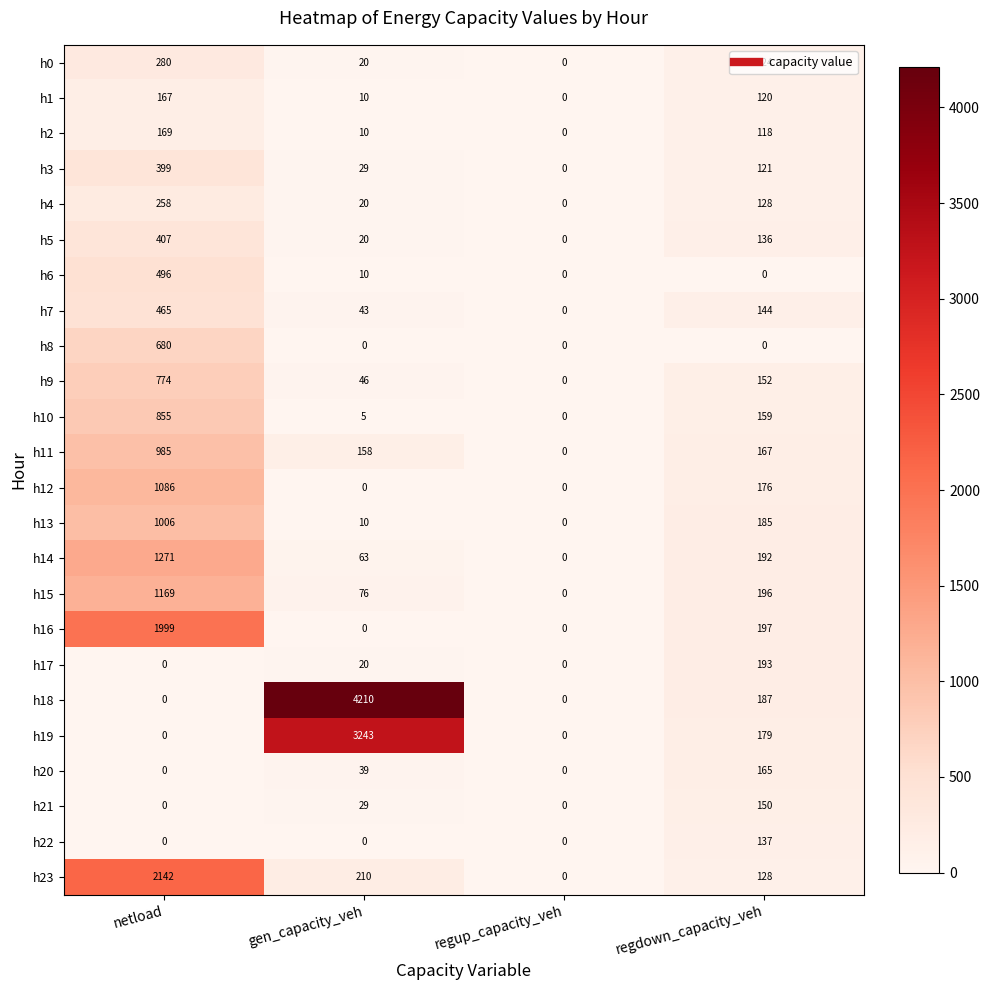

True or false: h21 has a value of 20 at gen_capacity_veh.

False